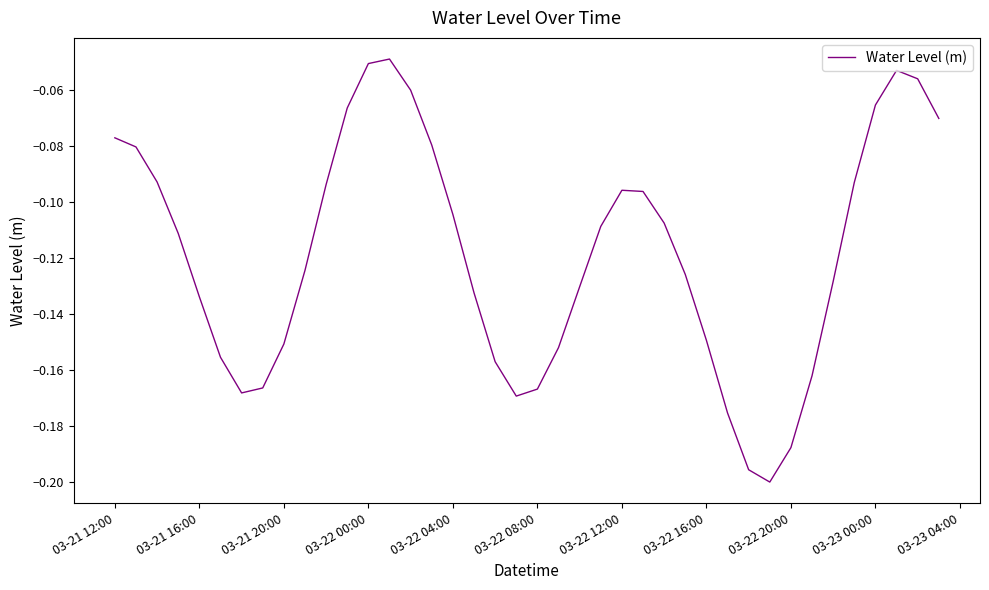

True or false: the data has more than 1 interior local peaks.

True